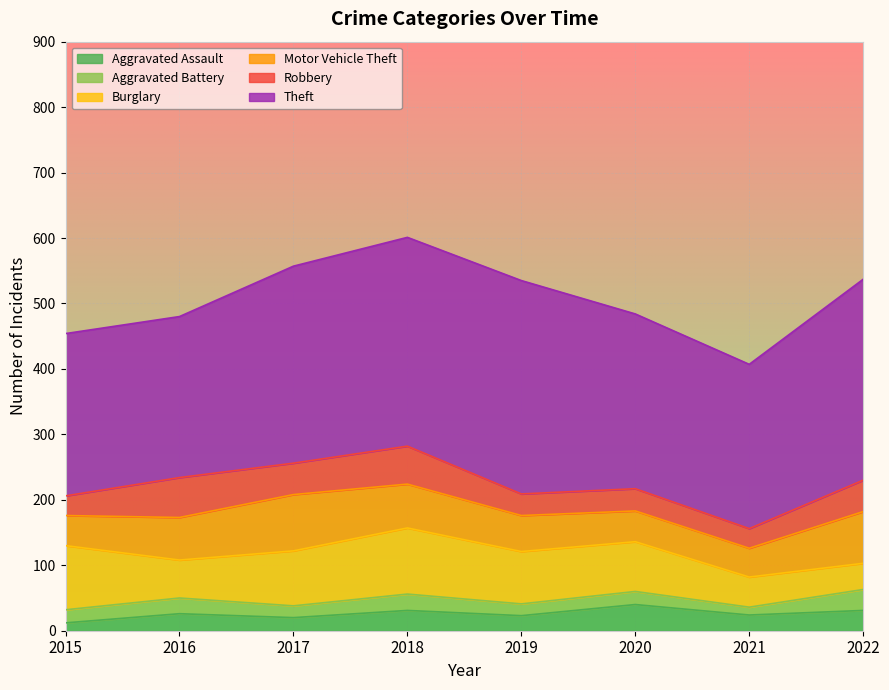

Which category has the lowest value across all series?

2015